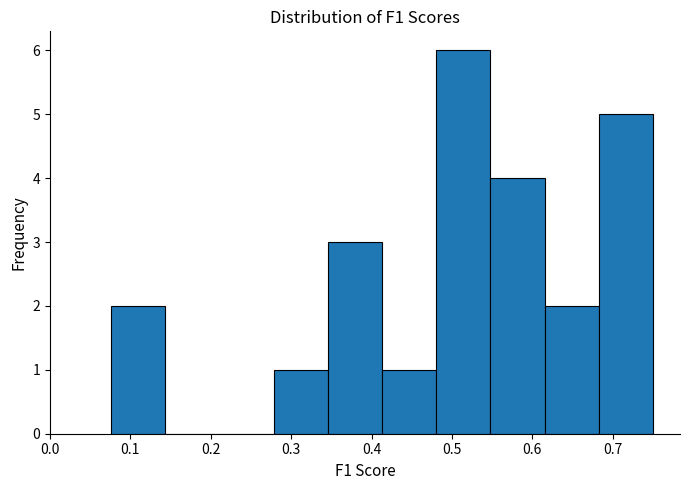

What is the height of the bar covering 0.41 to 0.48 on the x-axis? Neither the bar edges nor the heights are printed on the chart, so give them approximately, as read against the axes.

1